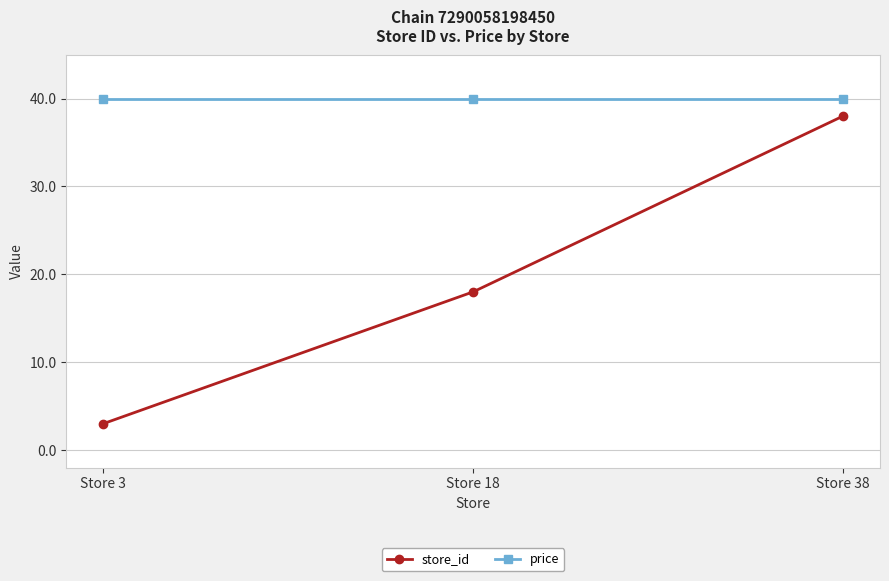

At which label is store_id closest to 20?

Store 18